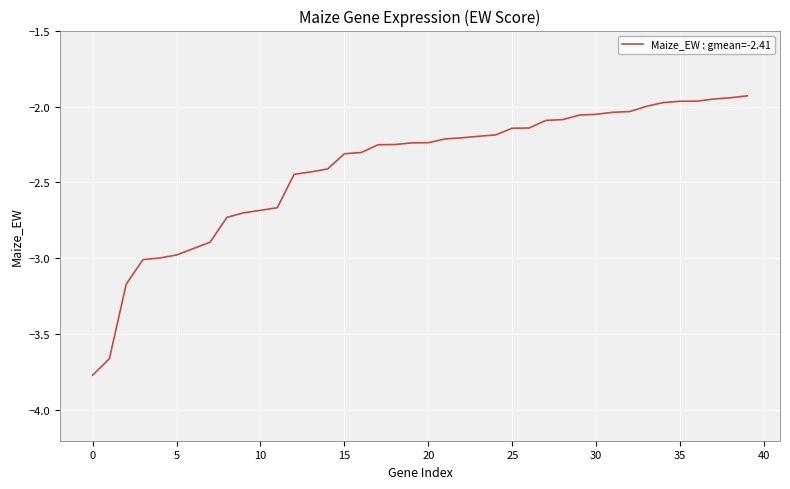

Is this an area chart (filled region under the line)?

No